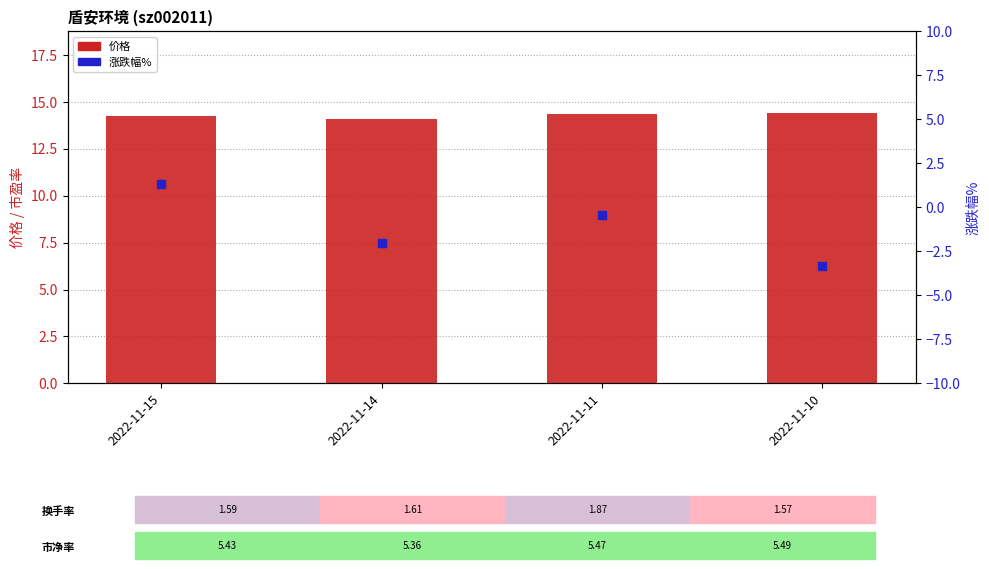

At how many categories does at least one series exceed 0?

4